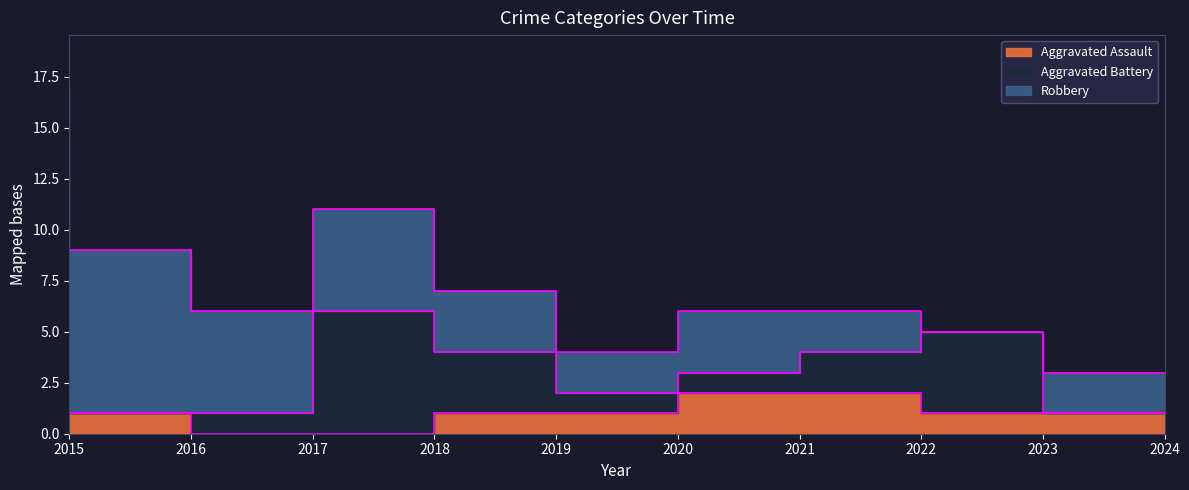

List the series in order of their peak value, highest first.

Robbery, Aggravated Battery, Aggravated Assault